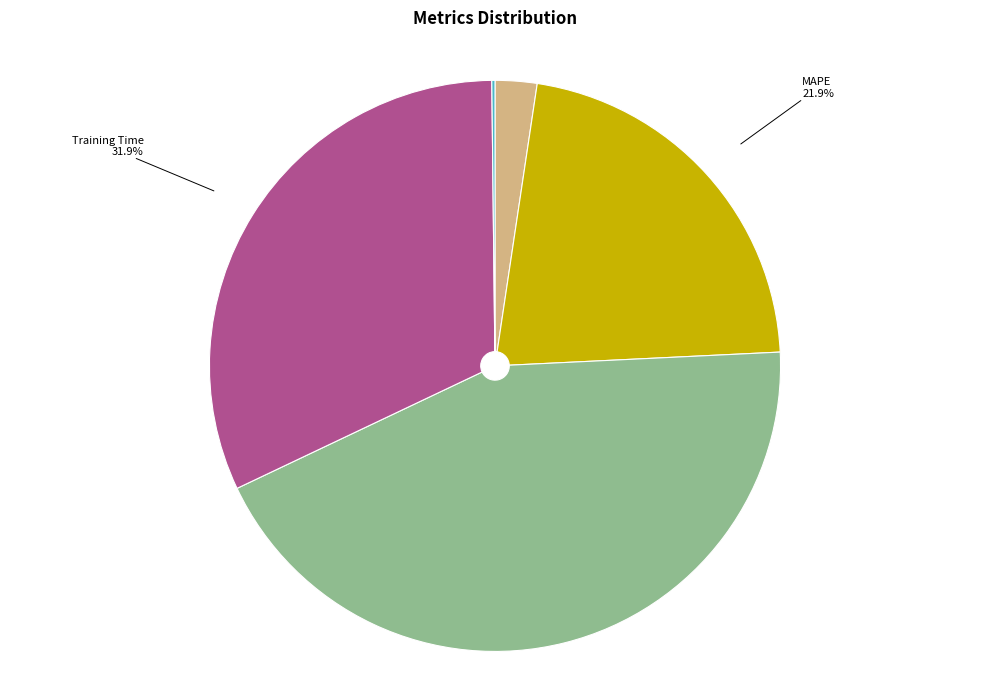

Is there a majority slice in this chart?

No